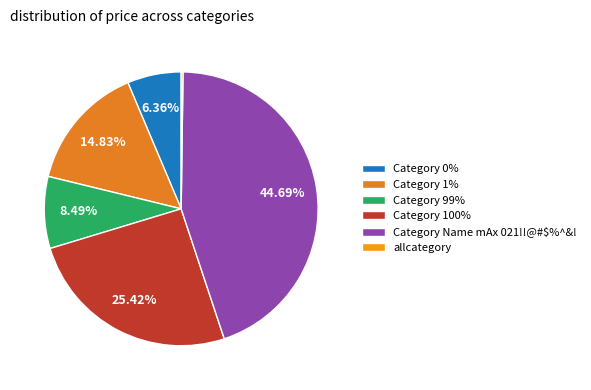

To the nearest percent, what portion does Category 1% represent?

15%